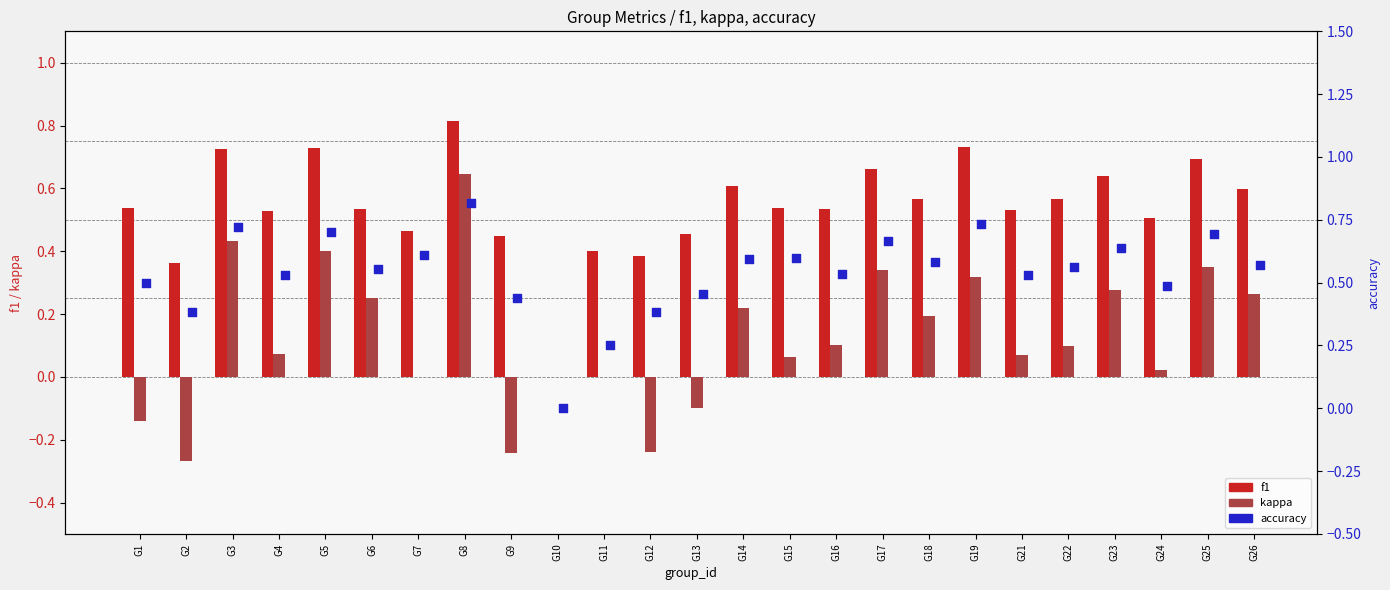

What is the total value across all series at G17?

1.7